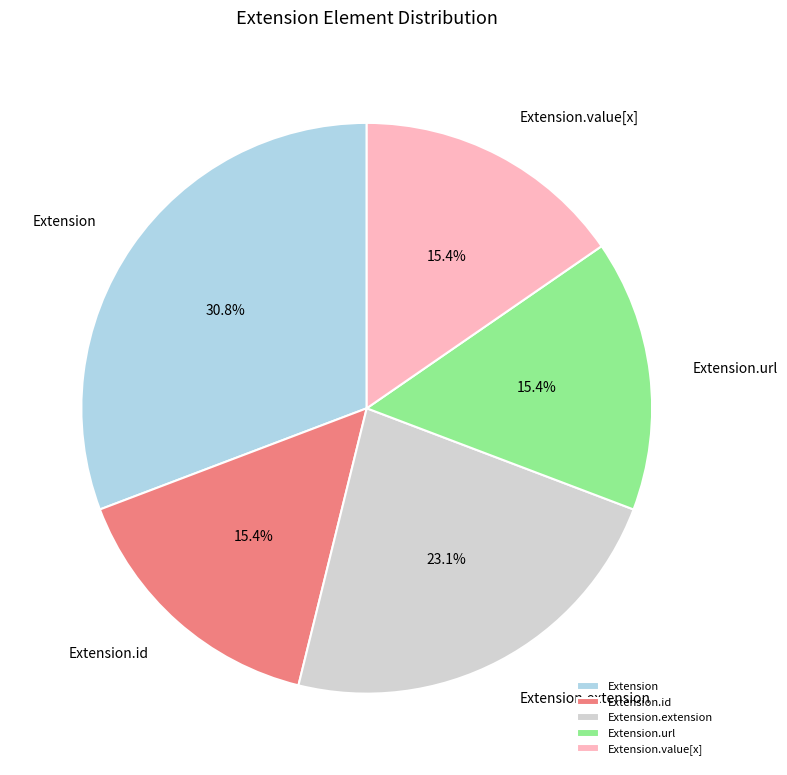

What is the ratio of the value at Extension.value[x] to the value at Extension.extension?

0.7